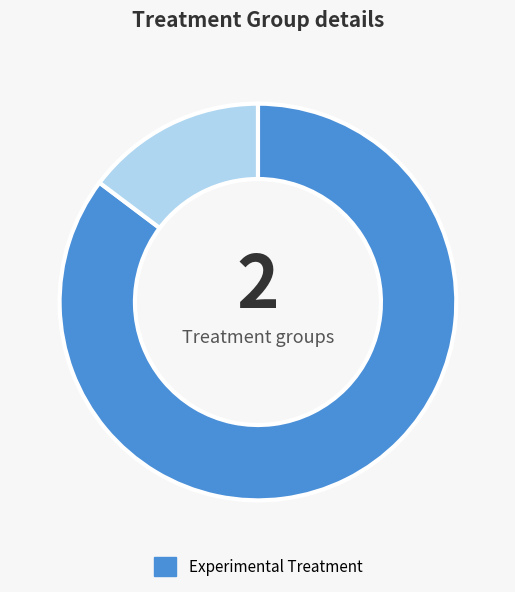

Does any single category account for the majority?

Yes